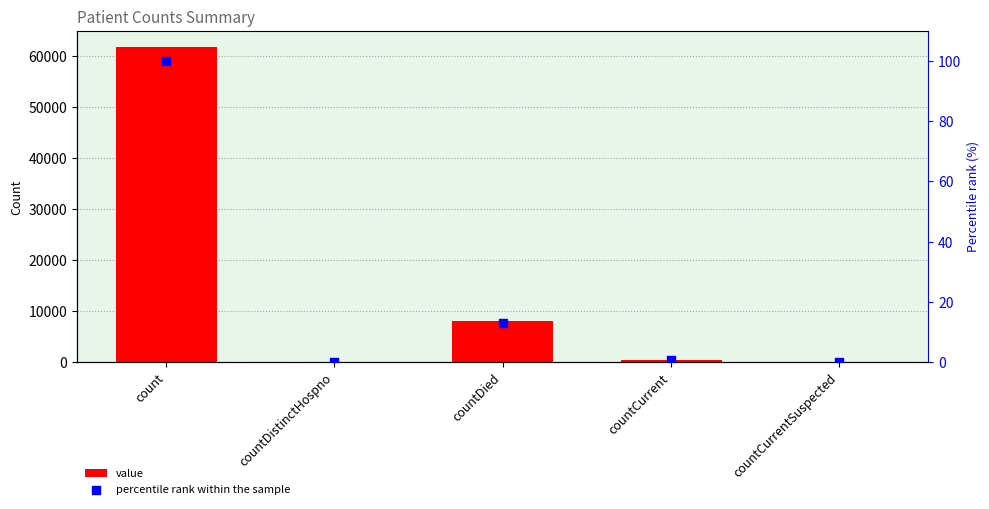

At how many categories does at least one series exceed 60876?

1